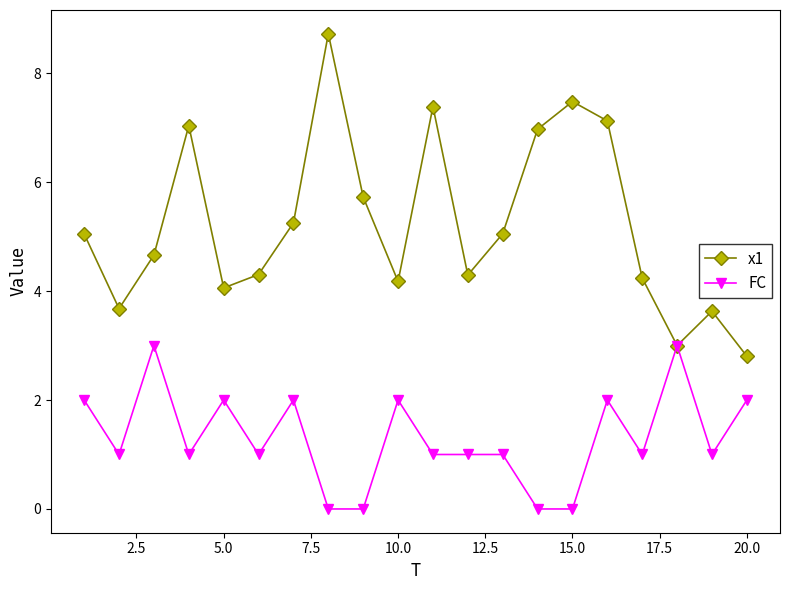

What is the value of the x1 point at the 19th from the left?

3.6